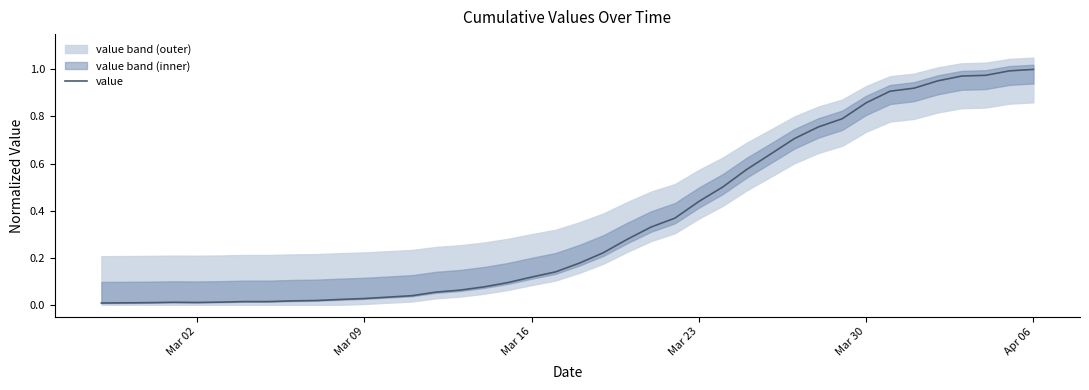

What is the maximum value shown in the chart?

1.0